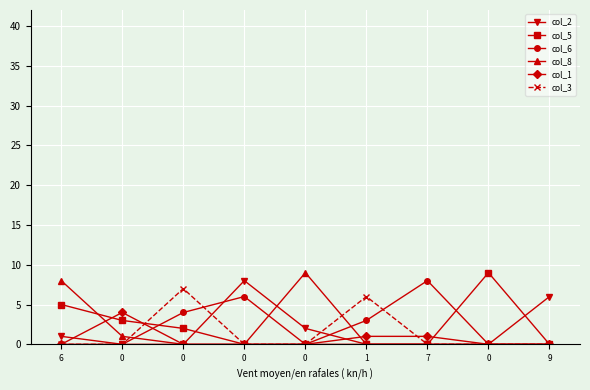

At 7, list the series in order from largest to smallest.

col_6, col_1, col_2, col_5, col_8, col_3